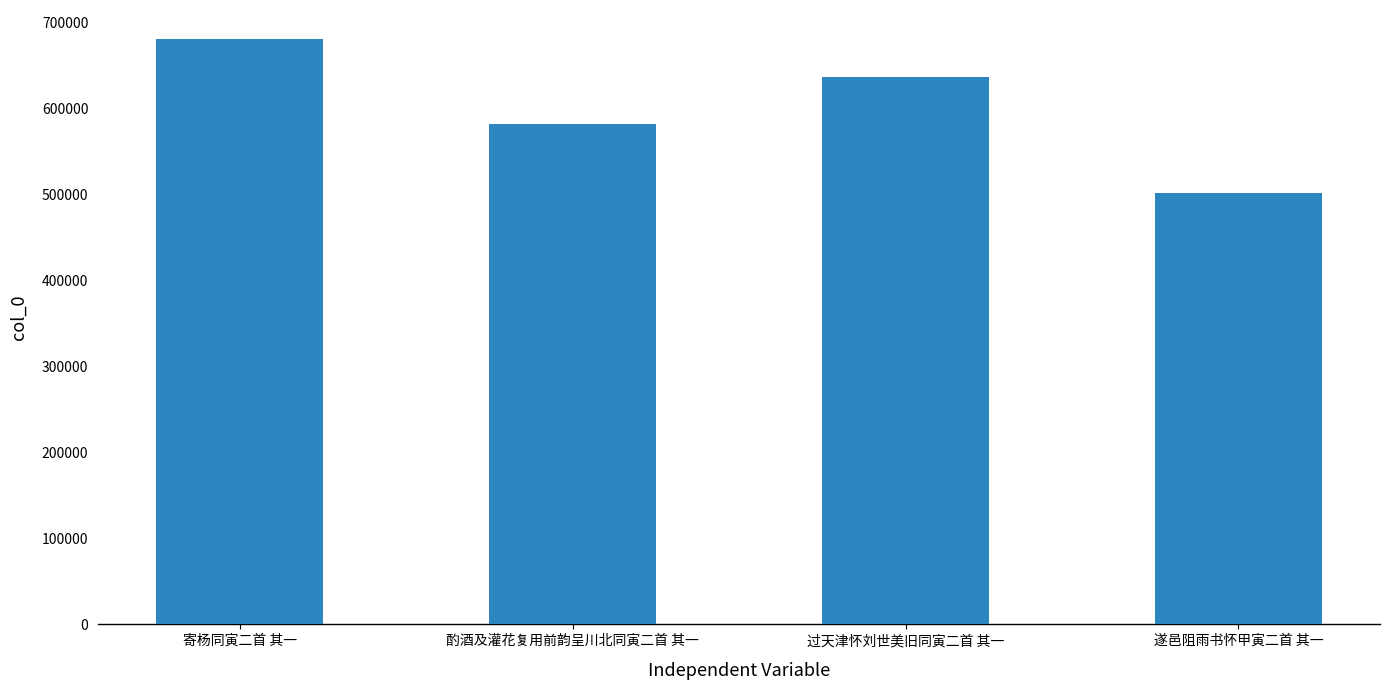

Reading left to right, extract all data points from this chart.

寄杨同寅二首 其一=680993	酌酒及灌花复用前韵呈川北同寅二首 其一=582046	过天津怀刘世美旧同寅二首 其一=637625	遂邑阻雨书怀甲寅二首 其一=502229